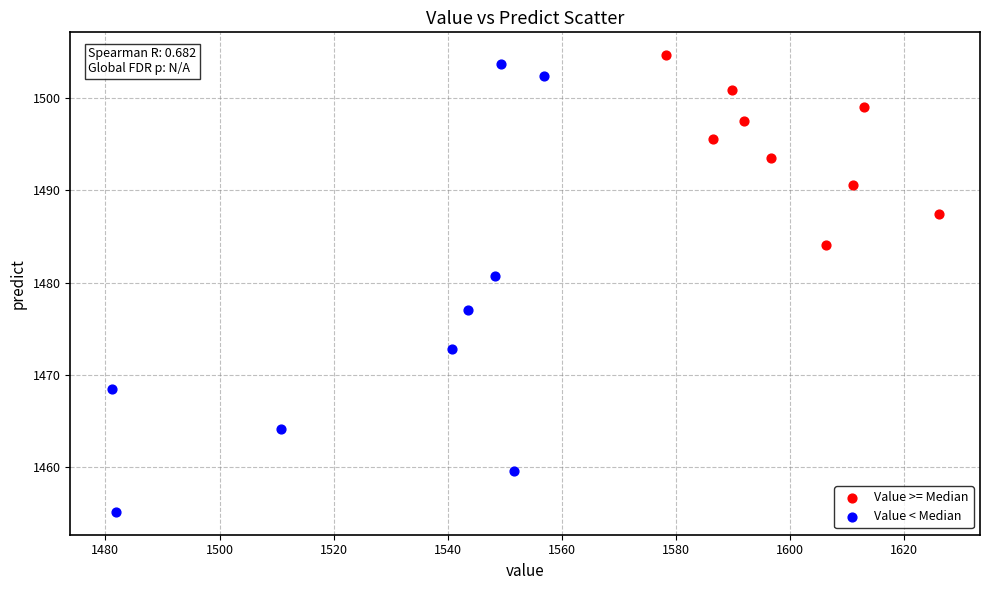

Which series has the widest spread of Y values?

Value < Median